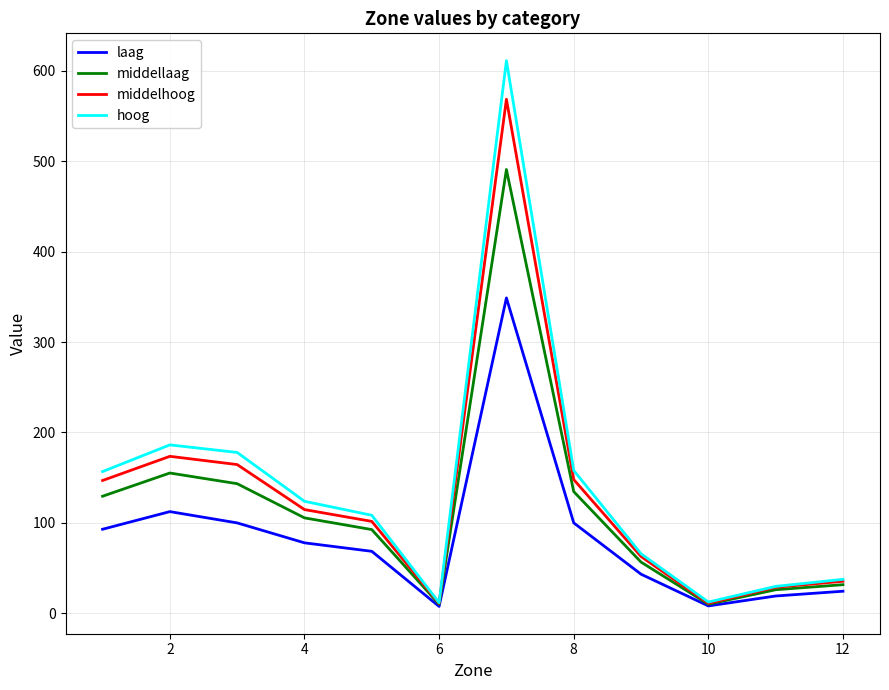

Does the chart display data point markers on the line(s)?

No